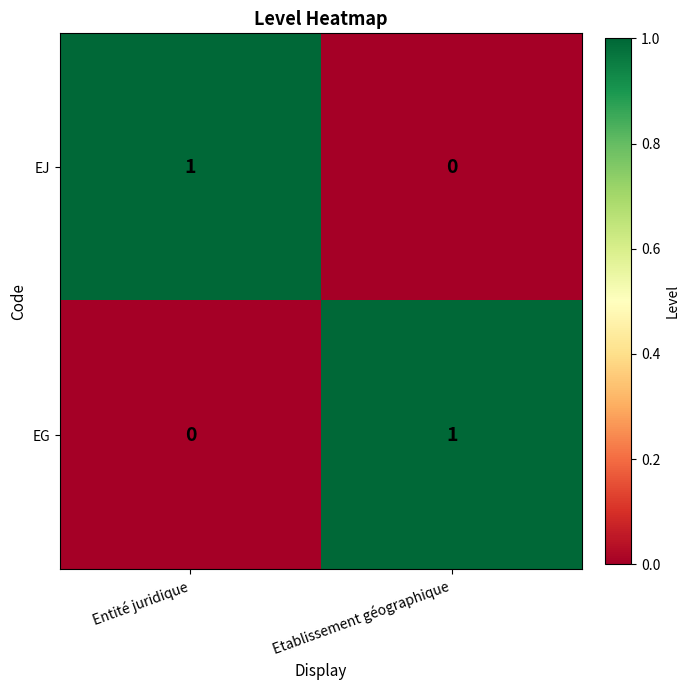

Where is EG nearest to the value 0?

Entité juridique